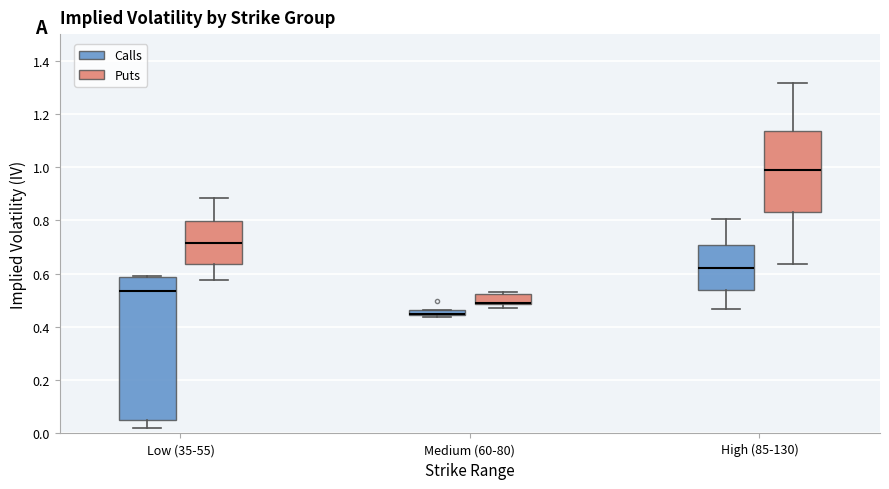

Where is the lower edge of the box for Medium (60-80) (Calls) on the y-axis? The values are not printed on the chart, so give them approximately, as read against the axis.

0.44